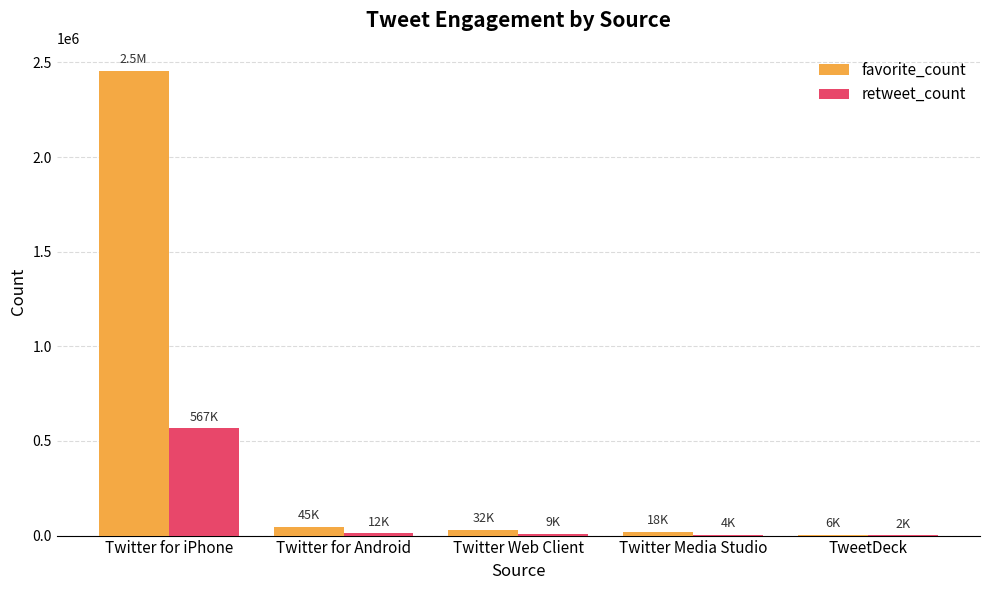

What is the sum of all favorite_count values?

2555786